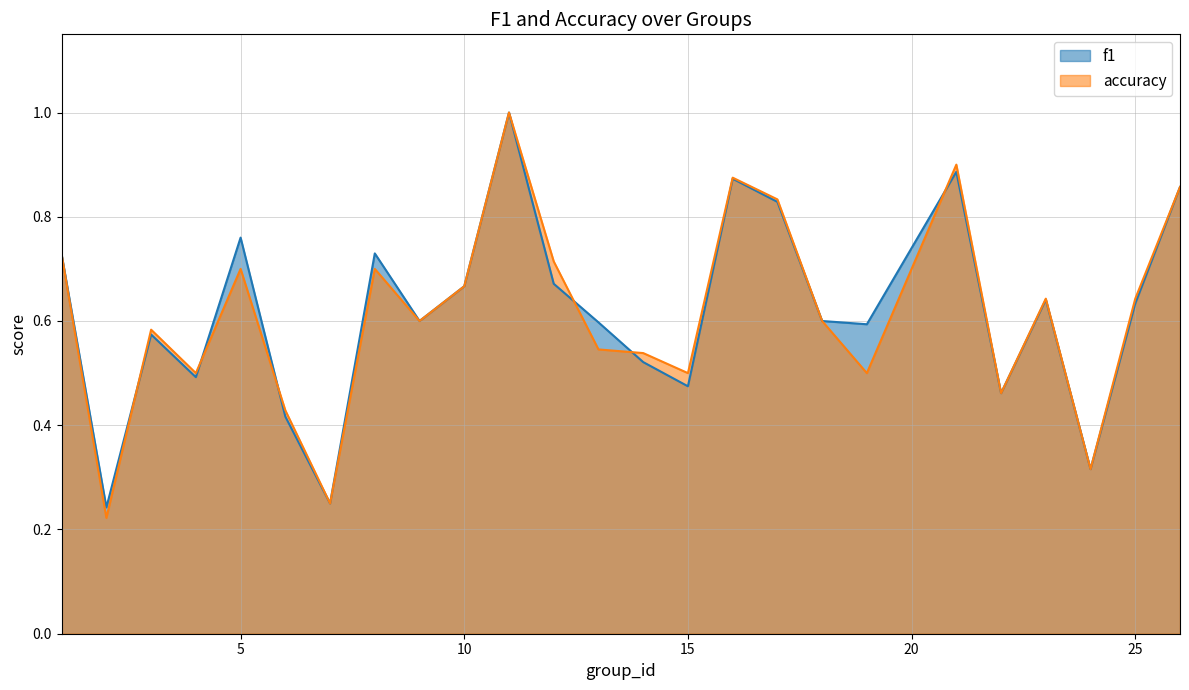

True or false: f1 has a value of 1.8 at 11.

False